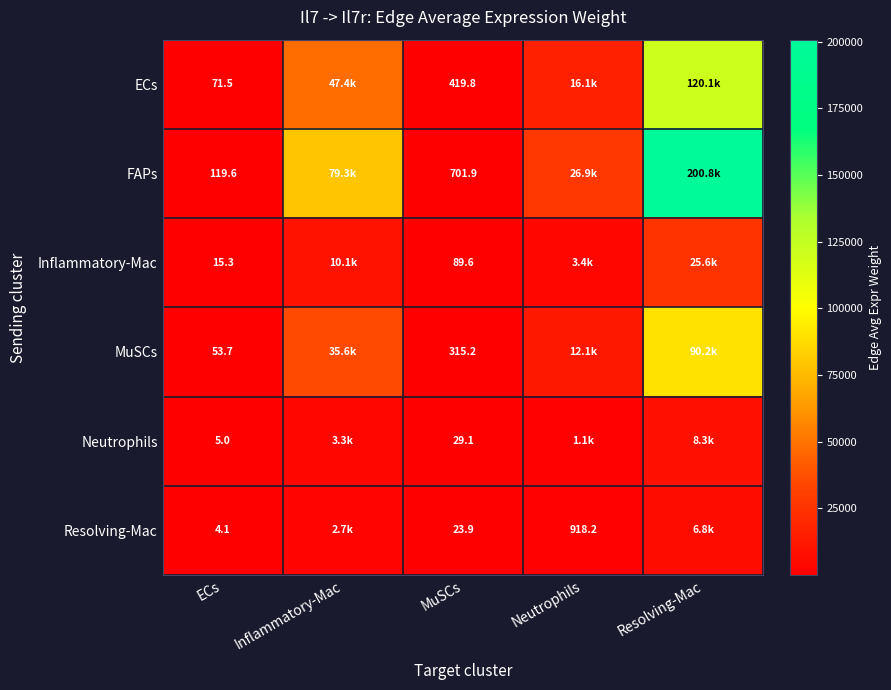

What is the difference between the ECs values at Neutrophils and MuSCs?

15681.8